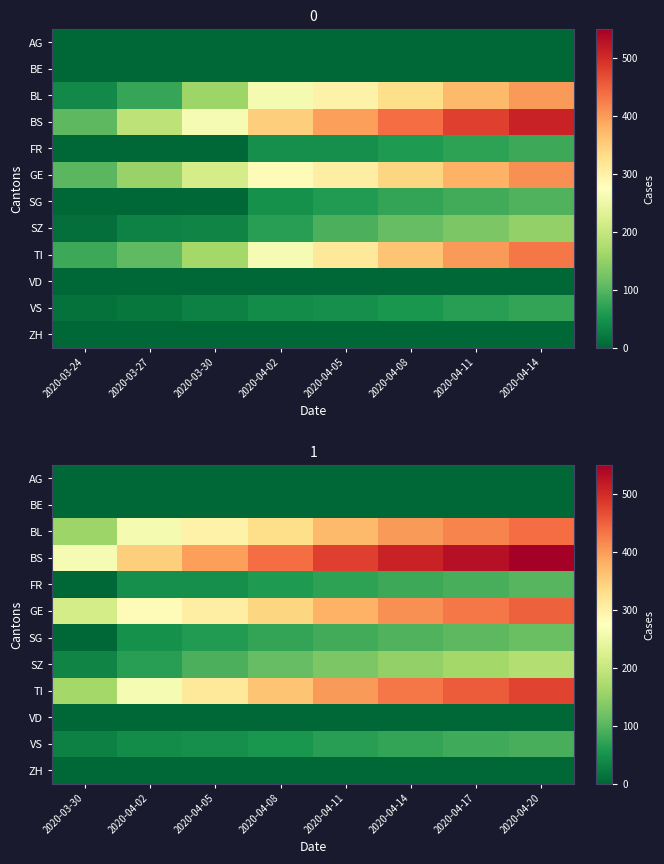

Rank the categories by BE value from lowest to highest.

2020-03-30, 2020-04-02, 2020-04-05, 2020-04-08, 2020-04-11, 2020-04-14, 2020-04-17, 2020-04-20